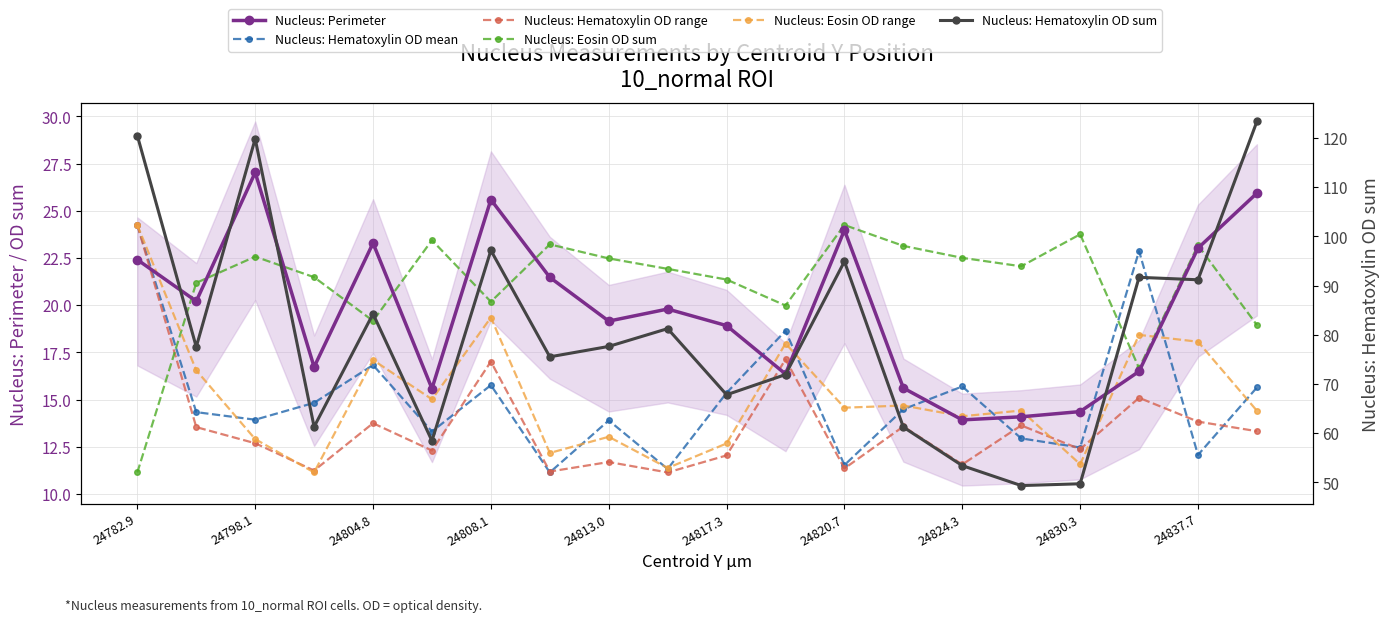

What is the sum of all Nucleus: Hematoxylin OD range values?

272.7